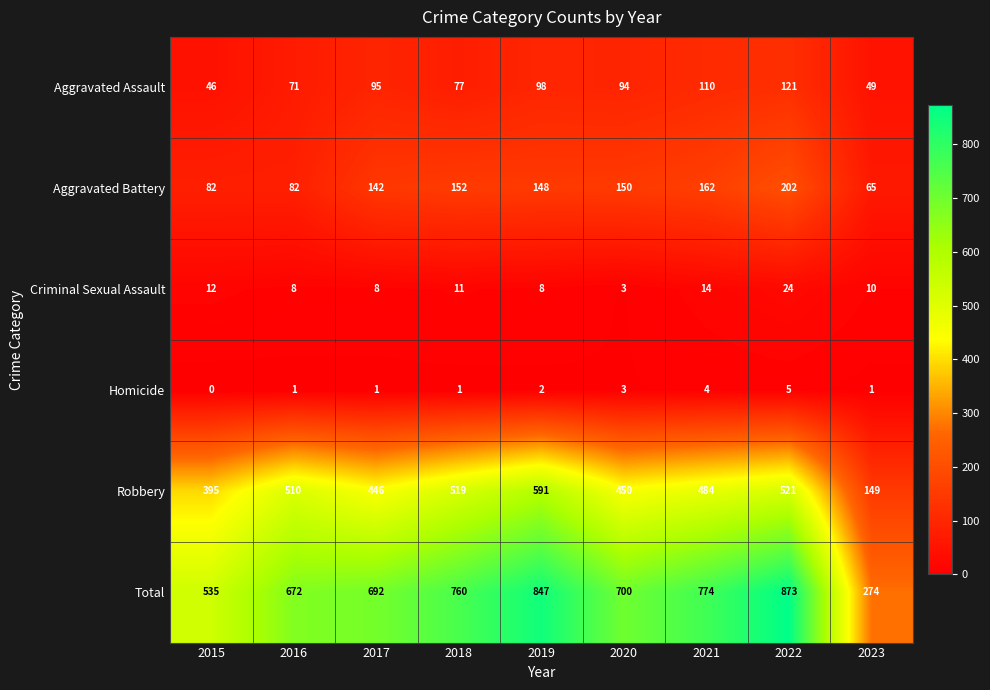

What is the difference between the maximum and second lowest values in the Aggravated Battery series?

120